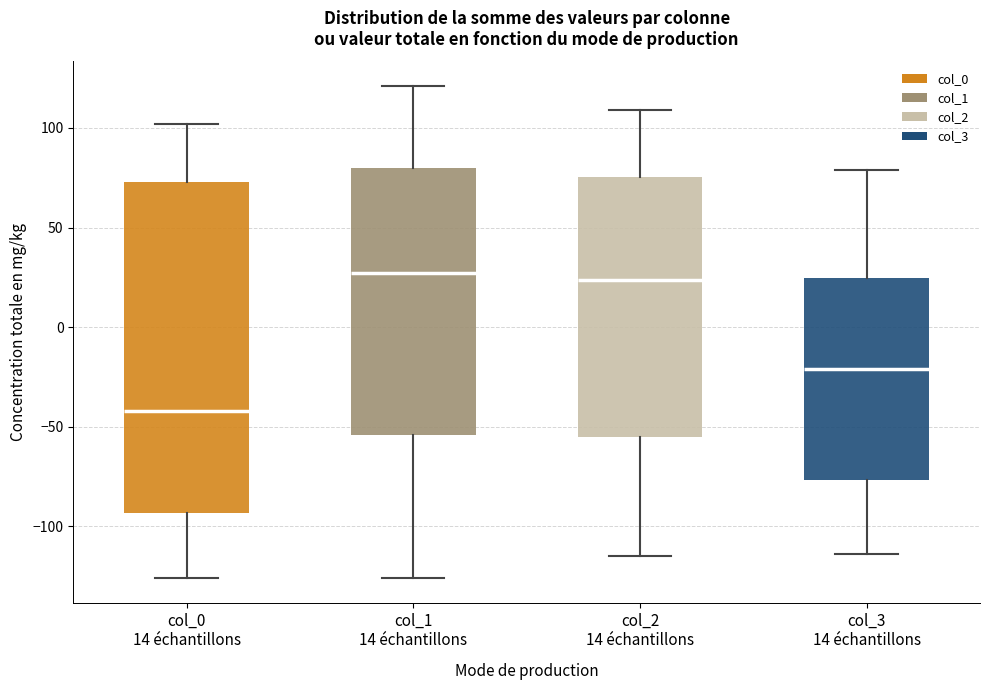

Where does the median line of the box for col_1 14 échantillons sit on the y-axis? The values are not printed on the chart, so give them approximately, as read against the axis.

25